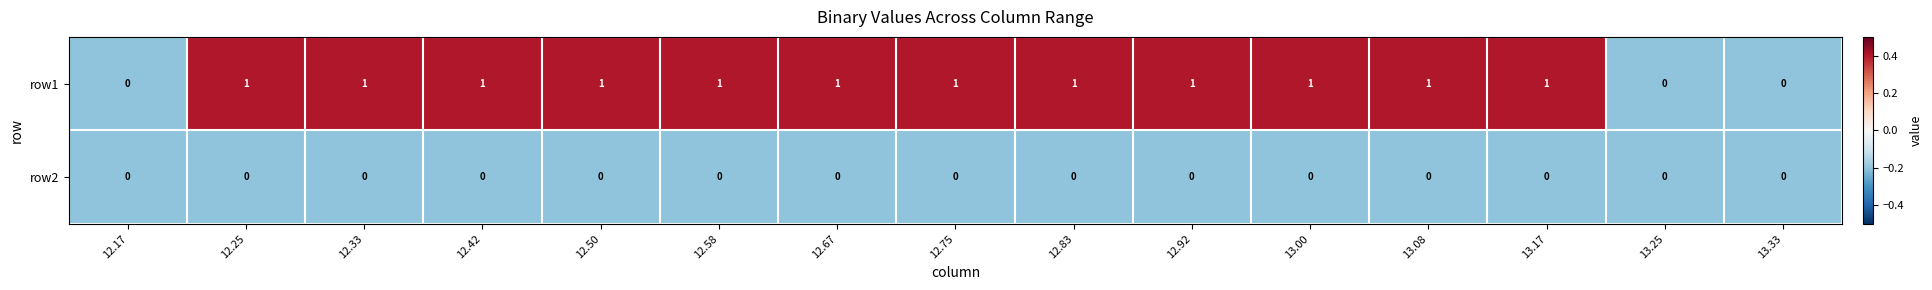

Which series has the largest total across all categories?

row1